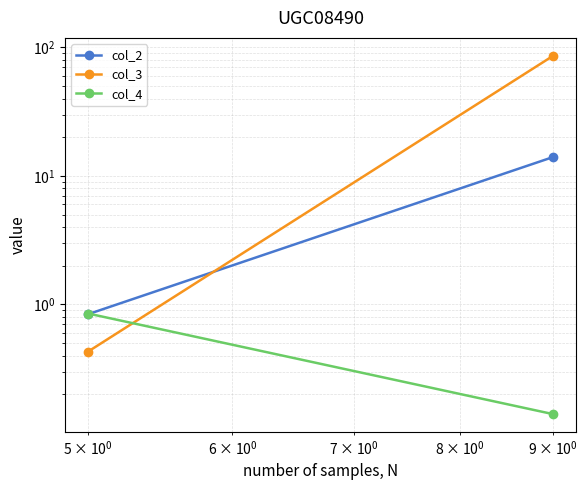

Is the value of col_3 at $\mathdefault{10^{-1}}$ greater than the value of col_4 at $\mathdefault{10^{-1}}$?

No